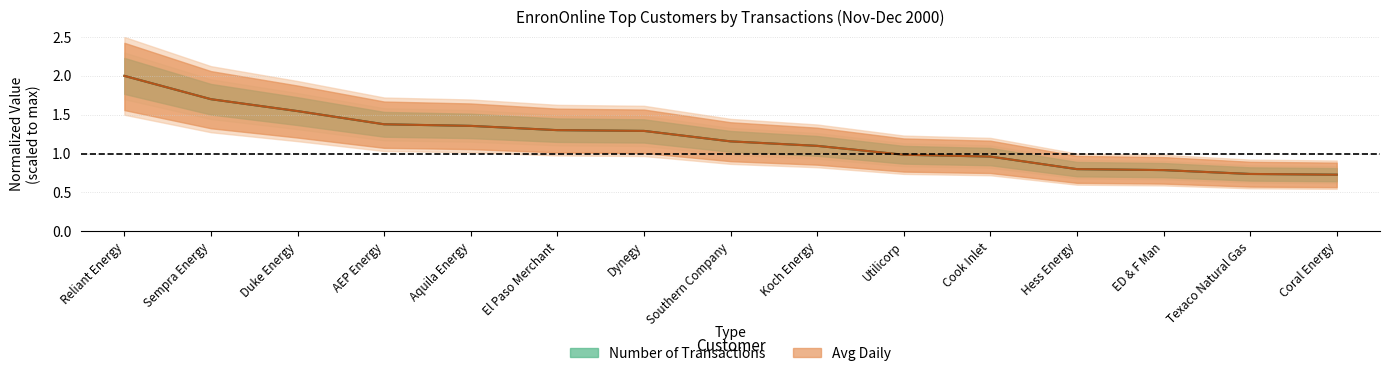

Which has a higher value, Texaco Natural Gas or Utilicorp?

Utilicorp